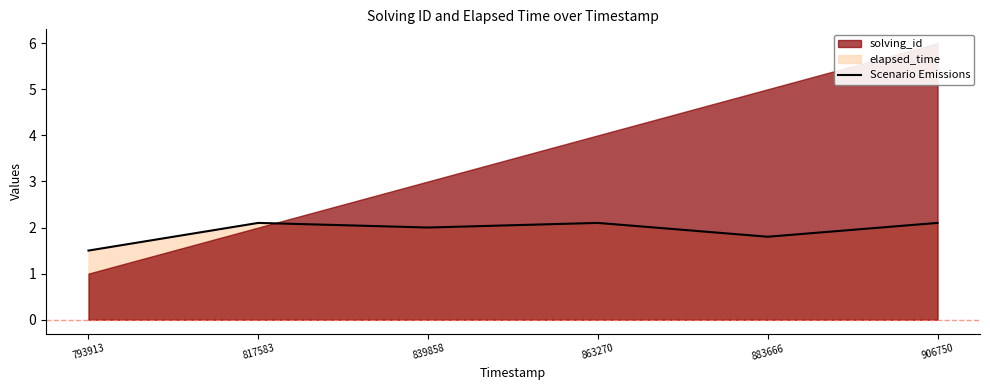

Count the values in the range 1 to 2.

3